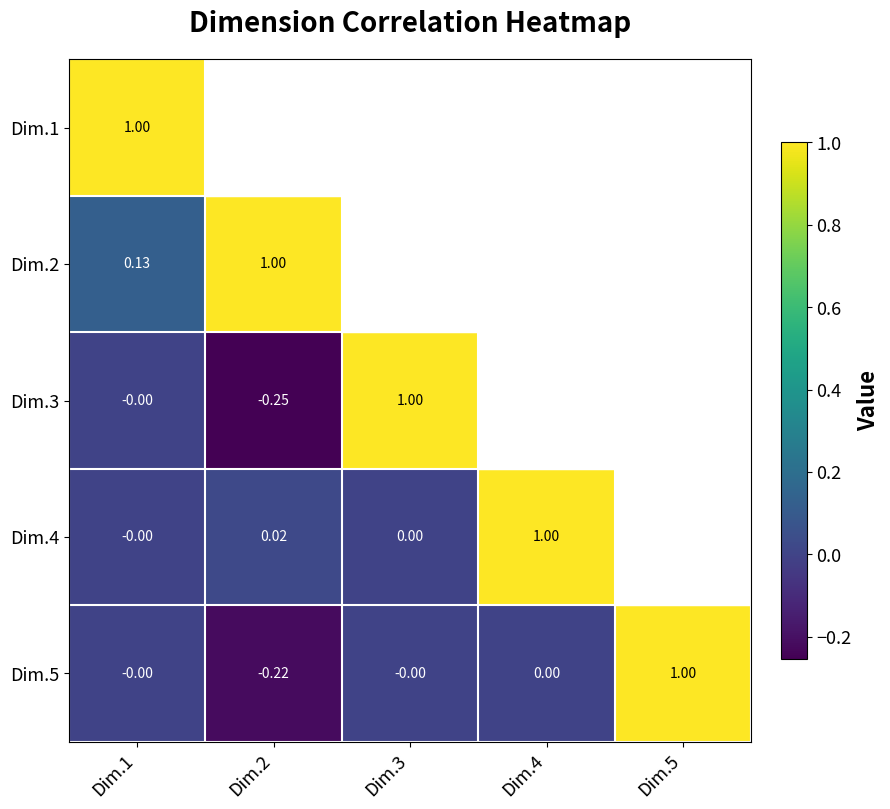

Is the value of Dim.5 at Dim.4 greater than the value of Dim.3 at Dim.3?

No